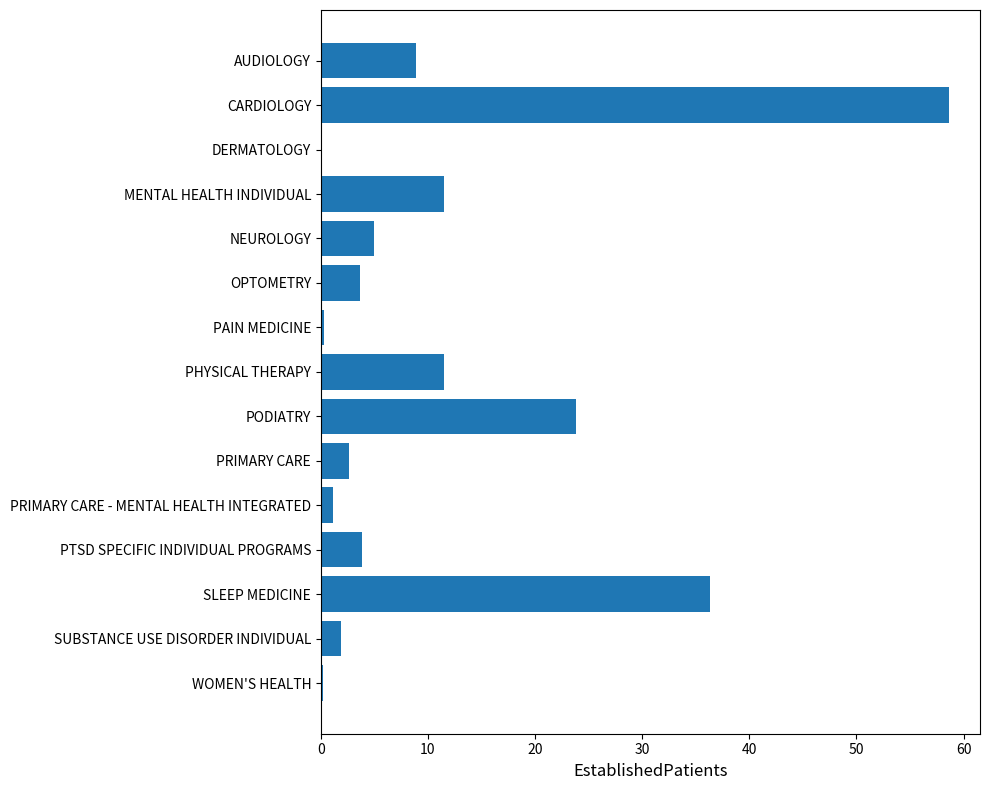

Where is the data nearest to the value 29?

PODIATRY